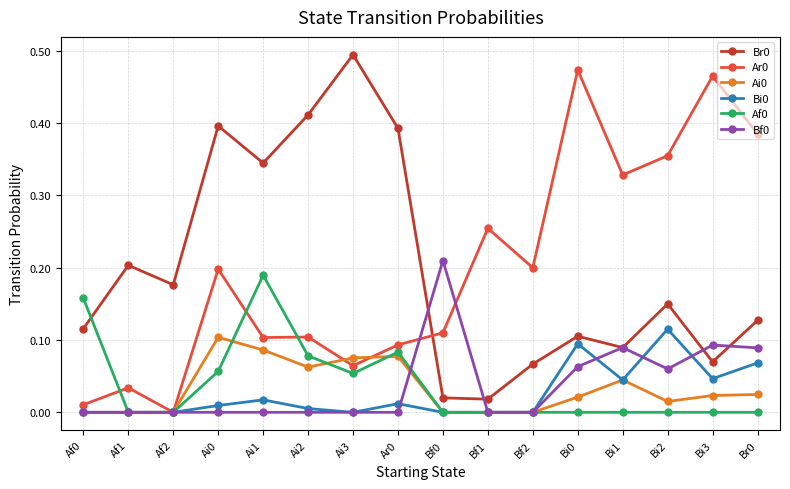

What is the label of the 7th point from the right?

Bf1